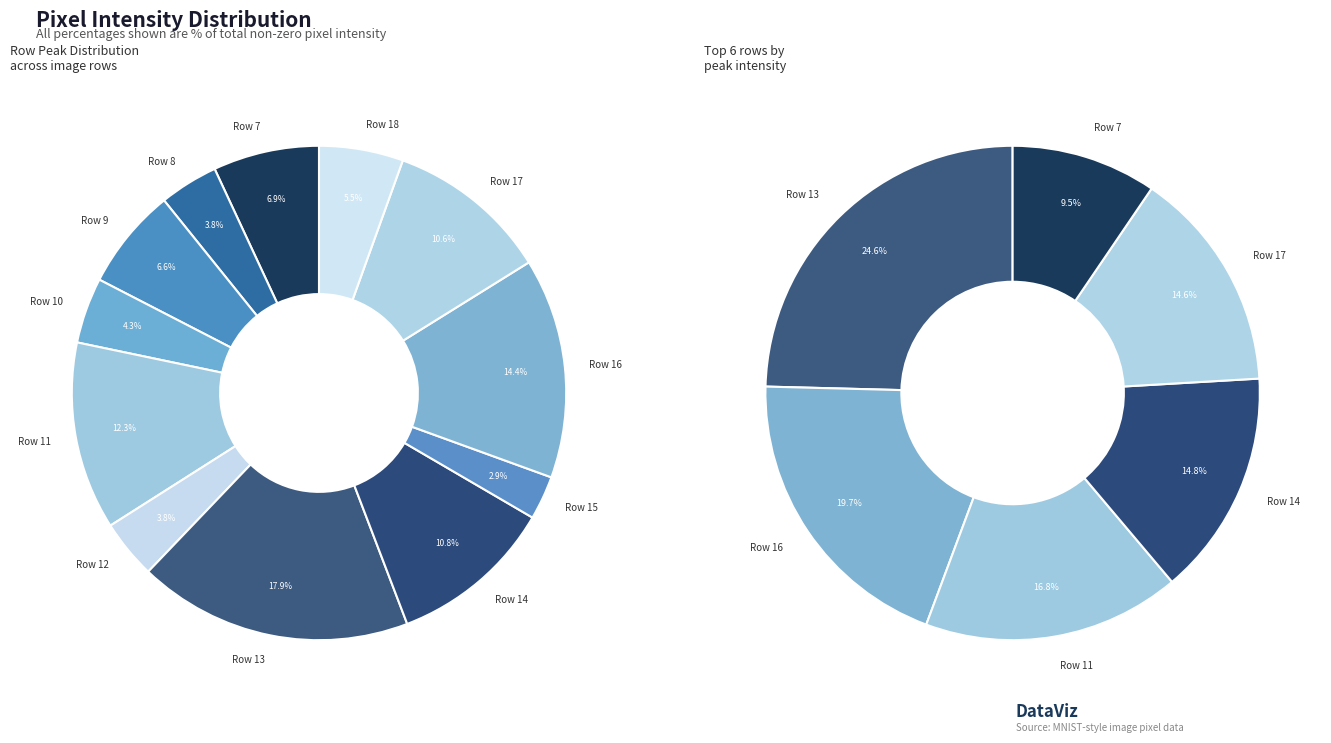

True or false: Row 11 accounts for 12% of the total.

True